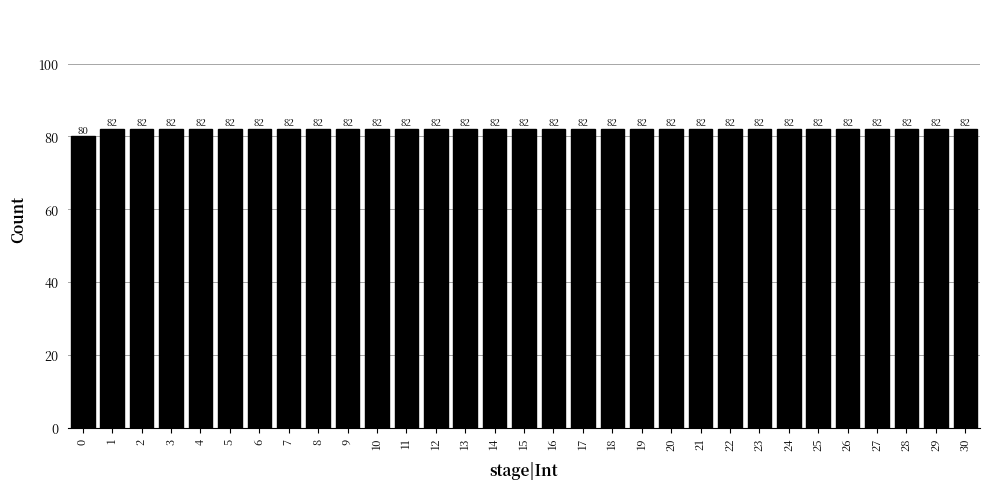

Reading left to right, what are all the values shown in this chart?

0=80	1=82	2=82	3=82	4=82	5=82	6=82	7=82	8=82	9=82	10=82	11=82	12=82	13=82	14=82	15=82	16=82	17=82	18=82	19=82	20=82	21=82	22=82	23=82	24=82	25=82	26=82	27=82	28=82	29=82	30=82